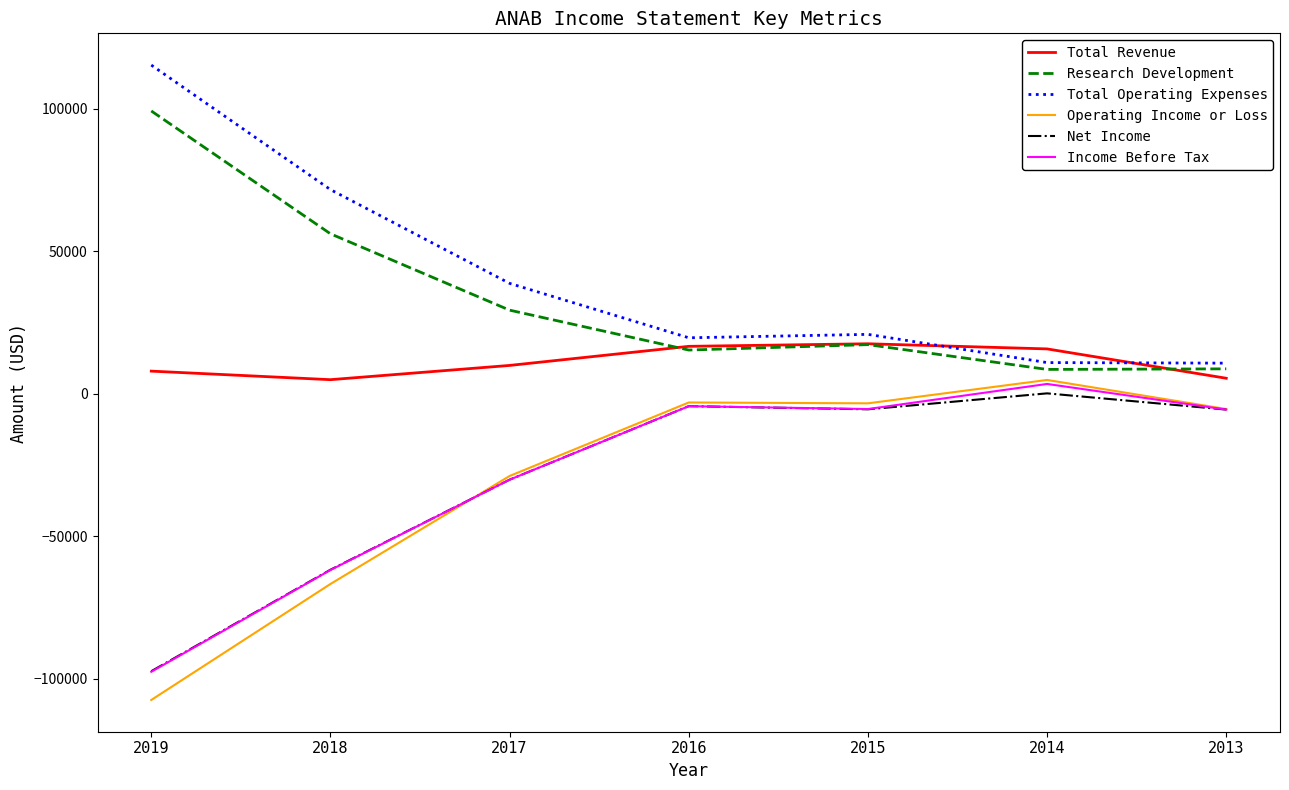

Is it true that Income Before Tax equals -24084 at 2019?

False